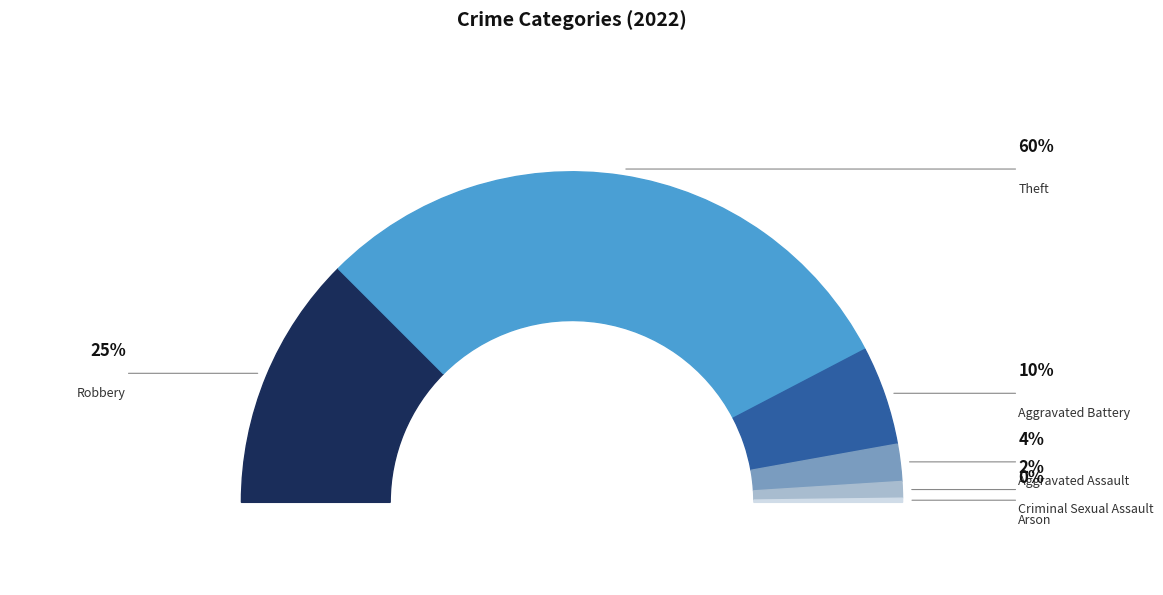

What percentage is the Robbery slice, to the nearest percent?

25%